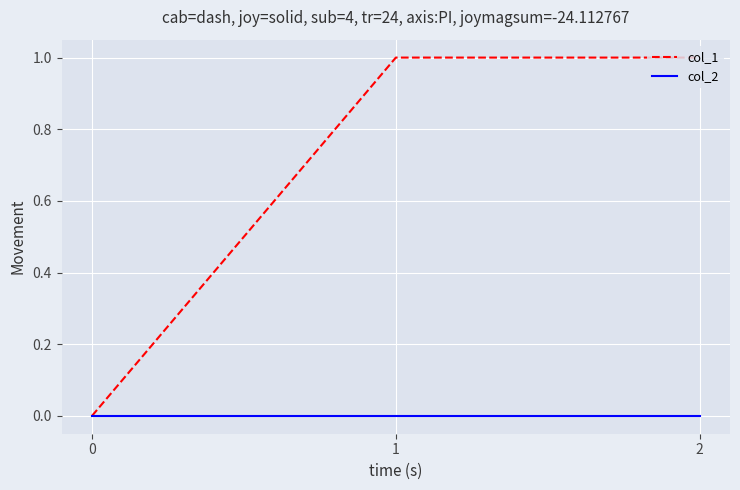

Rank the series at 2 from highest to lowest value.

col_1, col_2